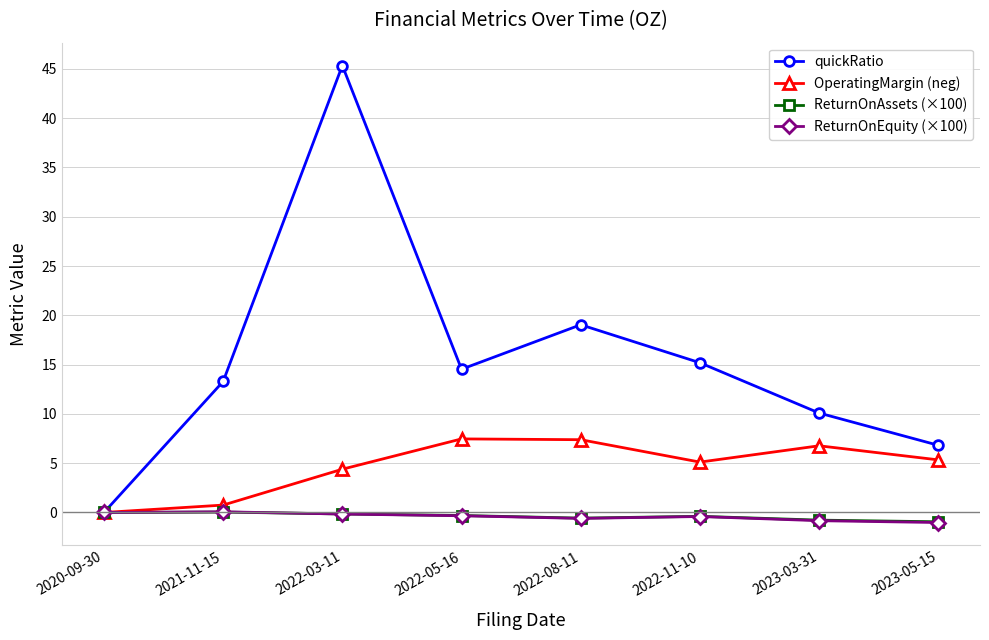

Which label corresponds to the largest value in the chart?

2022-03-11